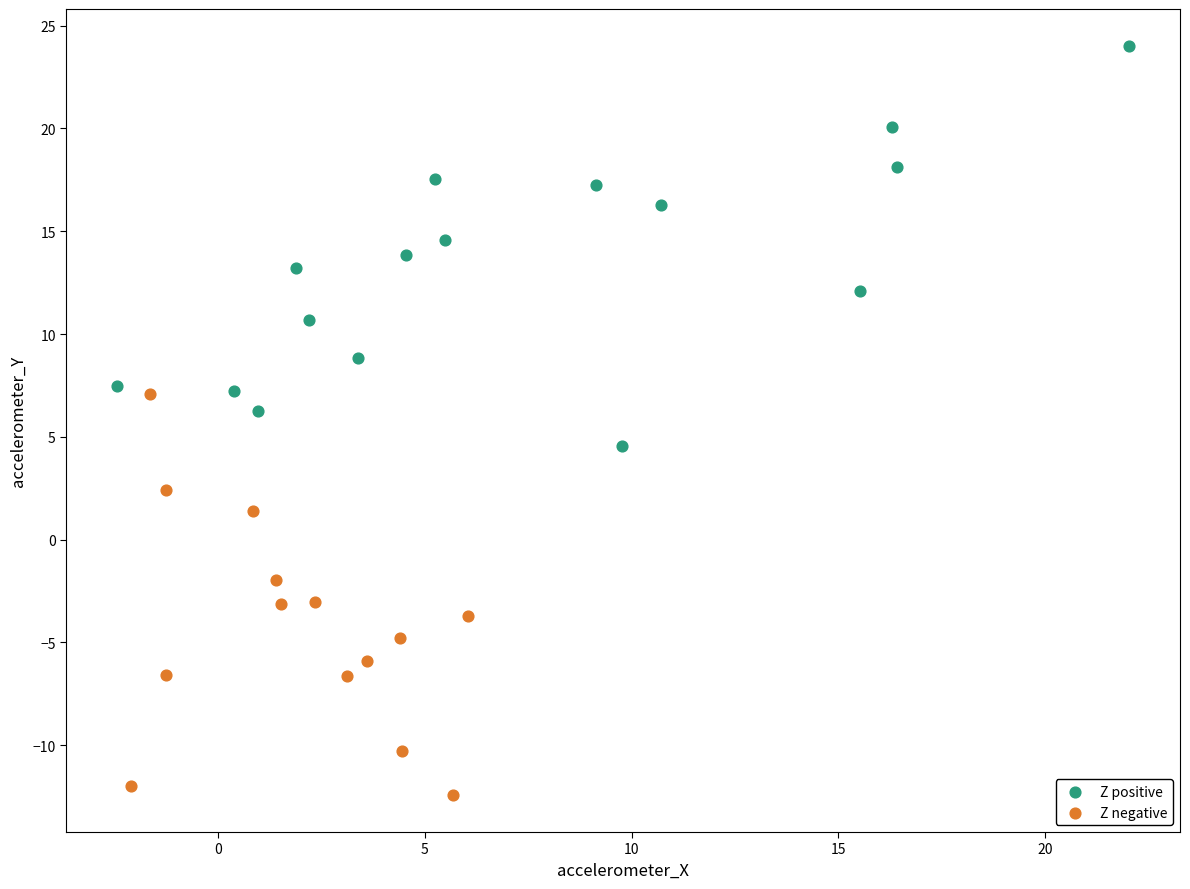

What are all the series names shown in the legend?

Z positive, Z negative